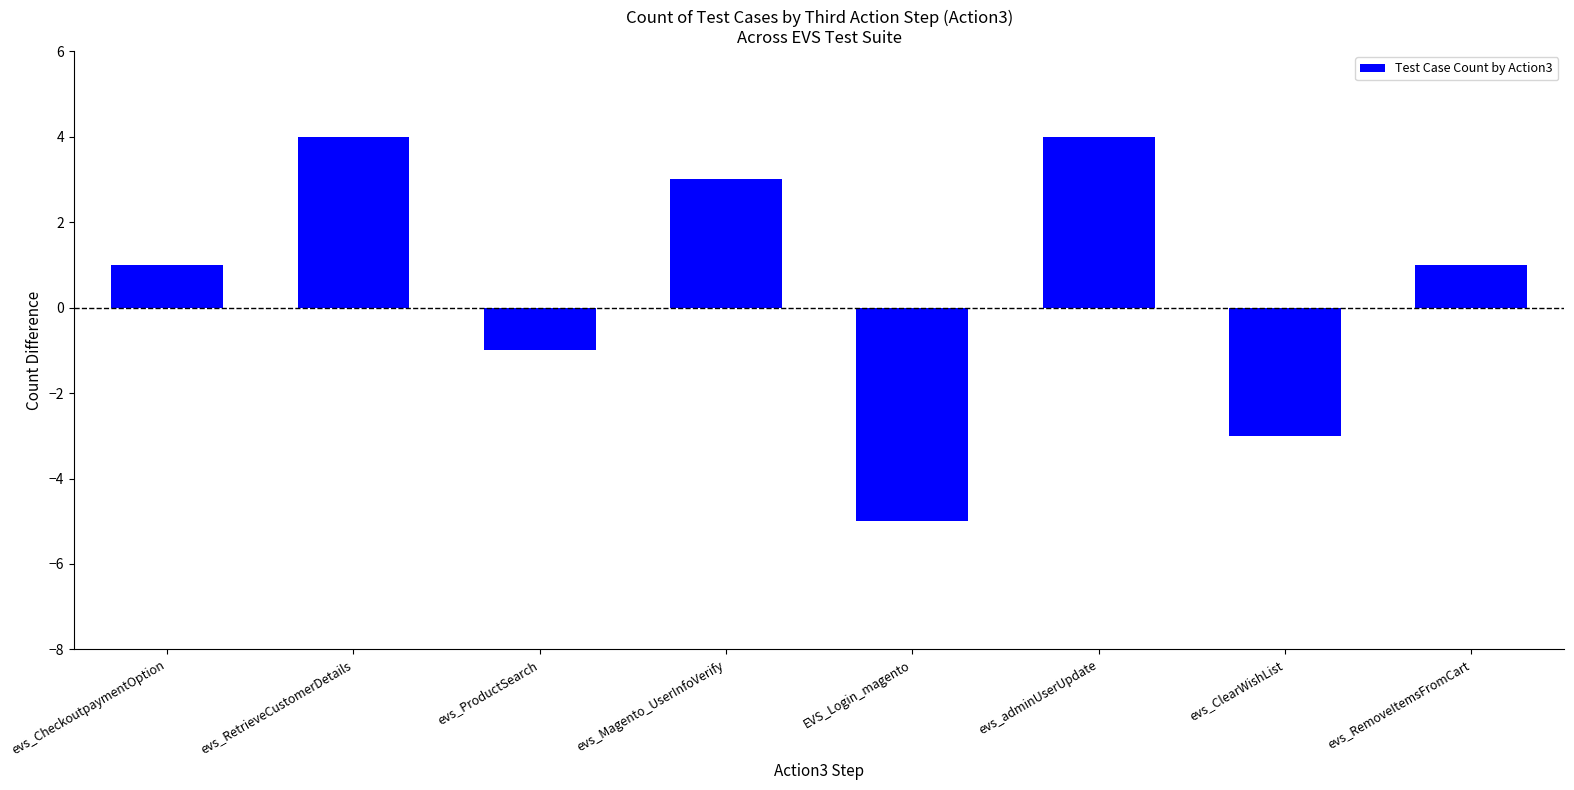

Reading right to left, extract all data points from this chart.

evs_RemoveItemsFromCart=1	evs_ClearWishList=-3	evs_adminUserUpdate=4	EVS_Login_magento=-5	evs_Magento_UserInfoVerify=3	evs_ProductSearch=-1	evs_RetrieveCustomerDetails=4	evs_CheckoutpaymentOption=1